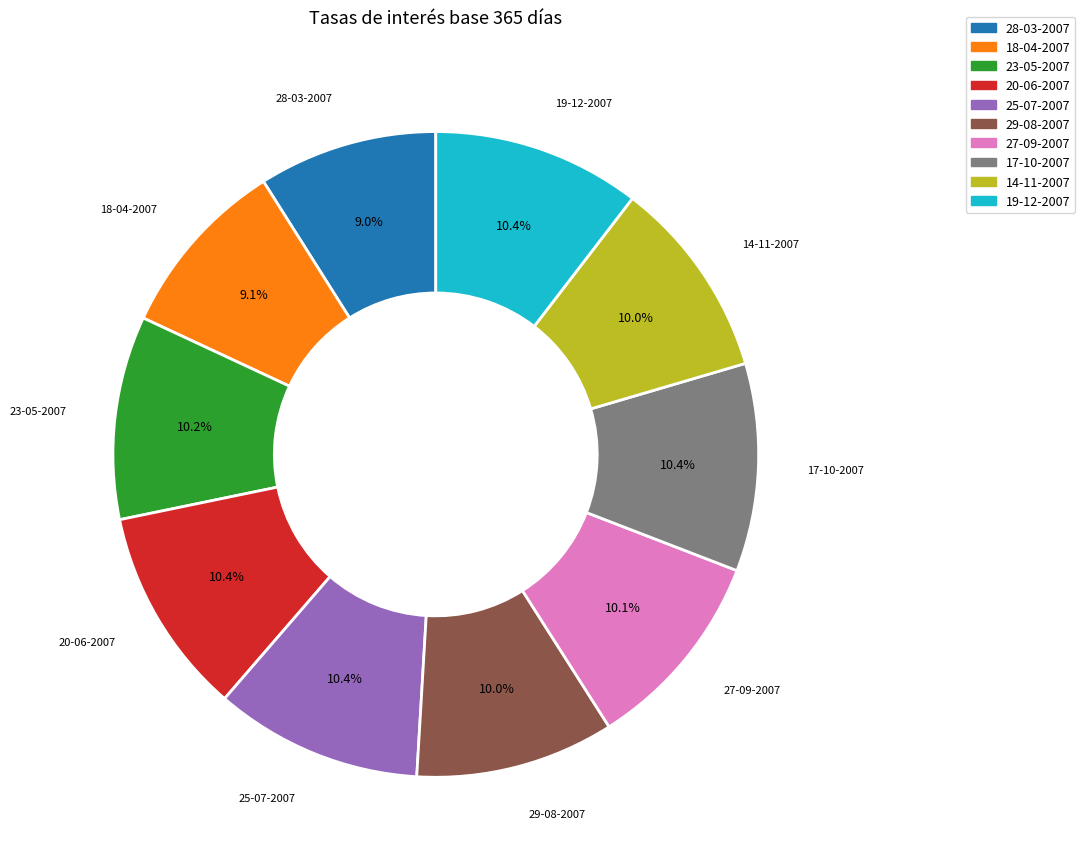

The 18-04-2007 slice represents 9% of the pie. True or false?

True